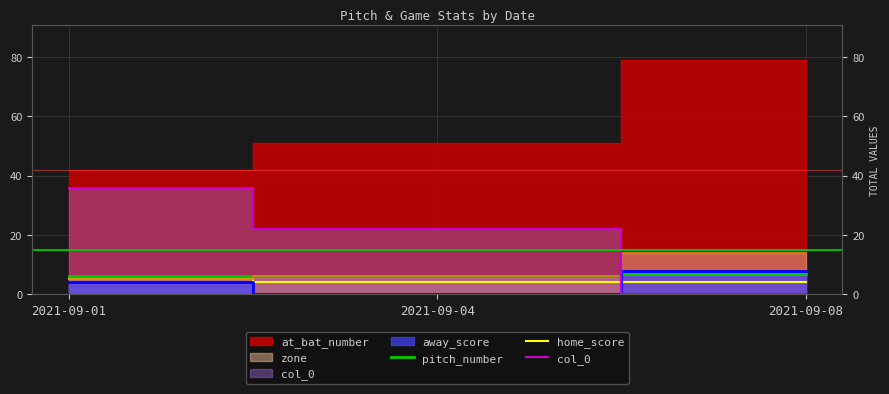

Rank the categories by home_score value from highest to lowest.

2021-09-01, 2021-09-04, 2021-09-08